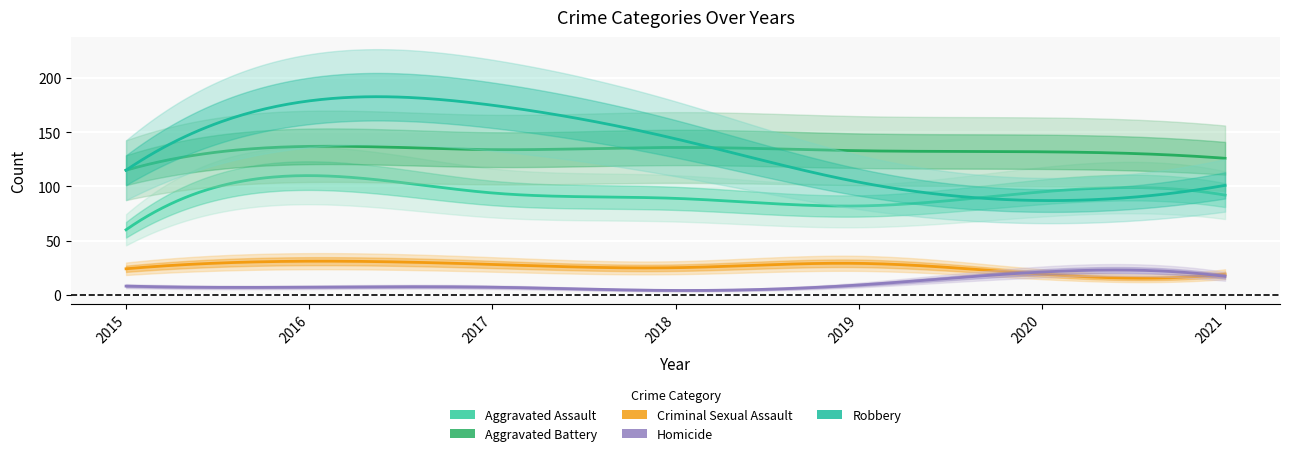

Which series has the largest total across all categories?

Aggravated Battery